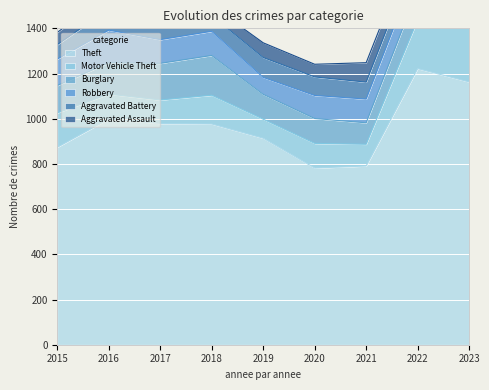

What is the minimum value shown in the chart?

43